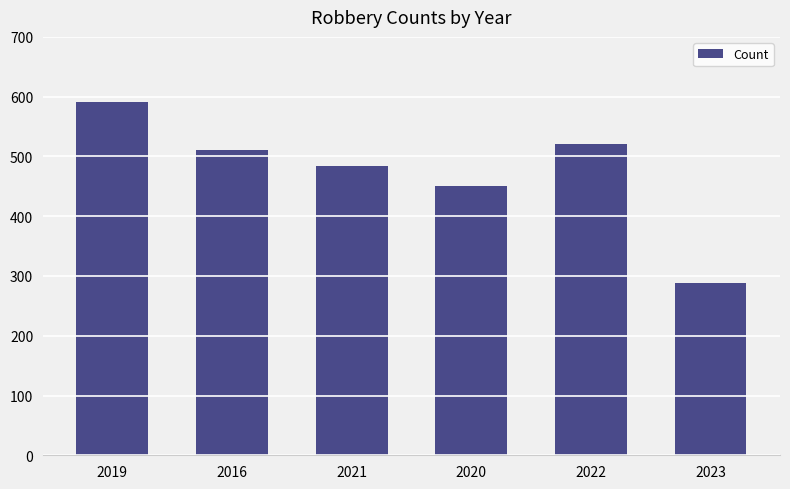

What is the sum of the values at 2021 and 2022?

1005